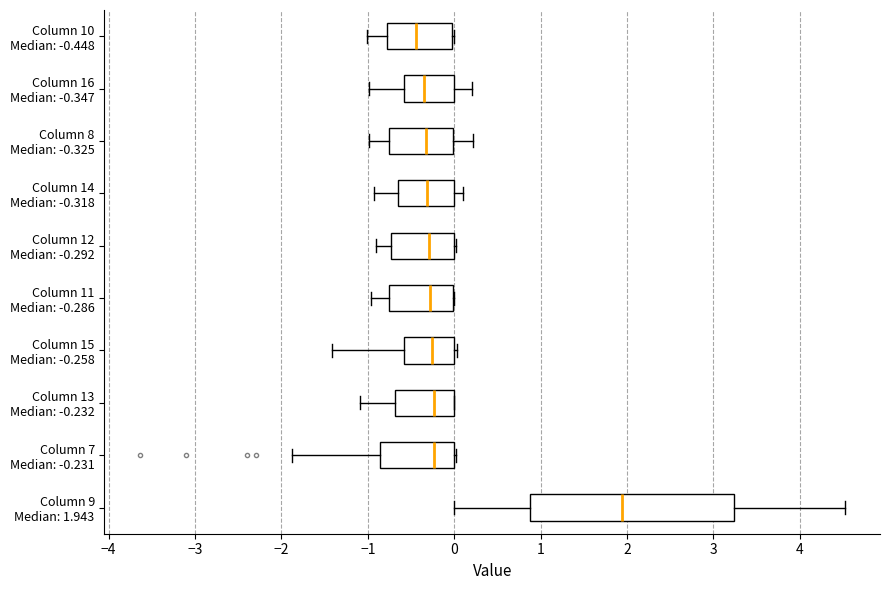

Which box's median line is the furthest to the left?

Column 10 Median: -0.448